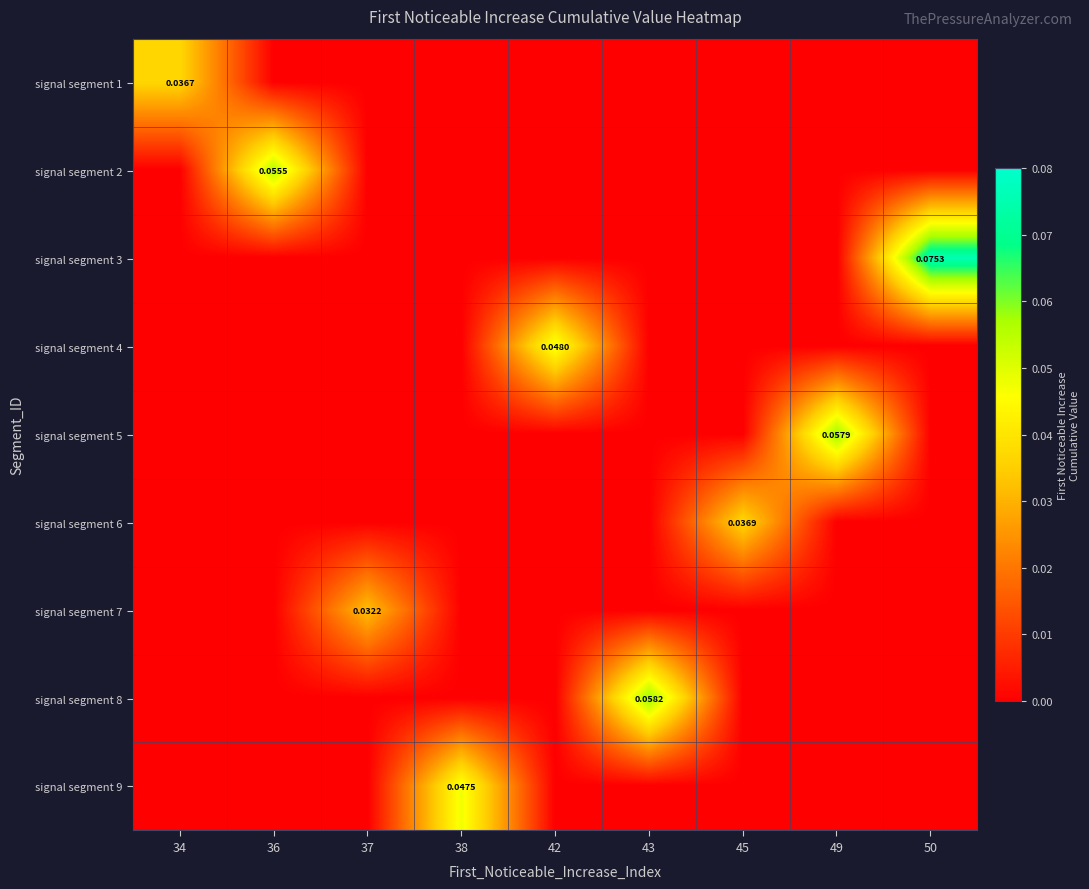

At 49, list the series in order from smallest to largest.

signal segment 1, signal segment 2, signal segment 3, signal segment 4, signal segment 6, signal segment 7, signal segment 8, signal segment 9, signal segment 5